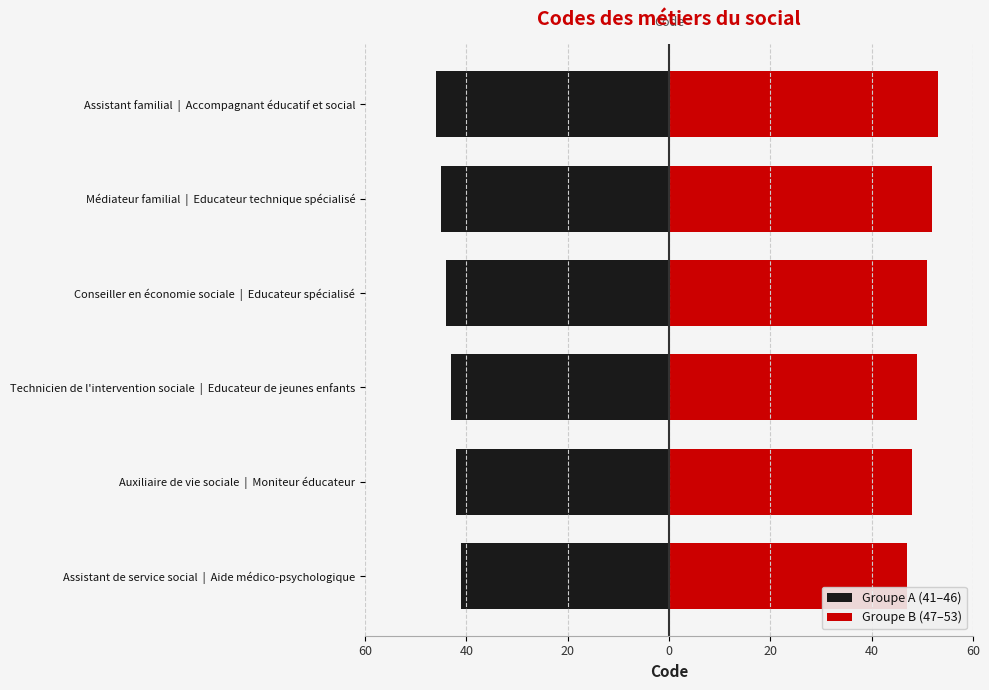

What are all the series names shown in the legend?

Groupe A (41–46), Groupe B (47–53)